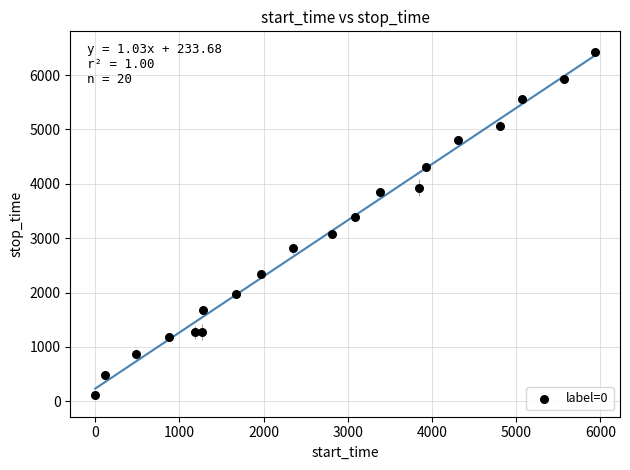

What Y value in the scatter plot is closest to 3272?

3381